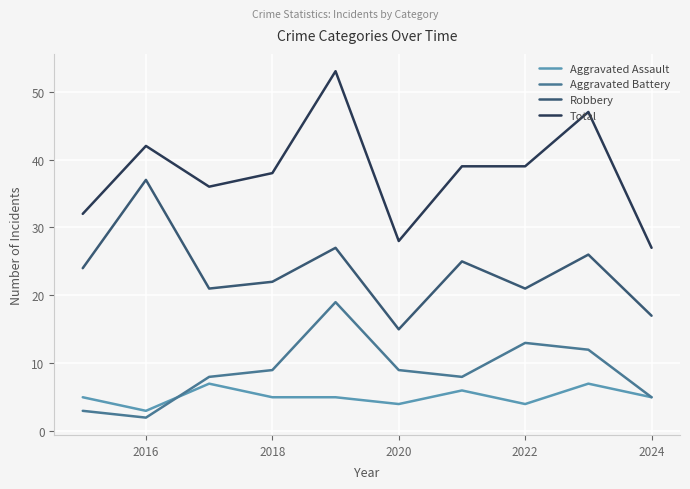

True or false: Total and Robbery cross at least once.

False